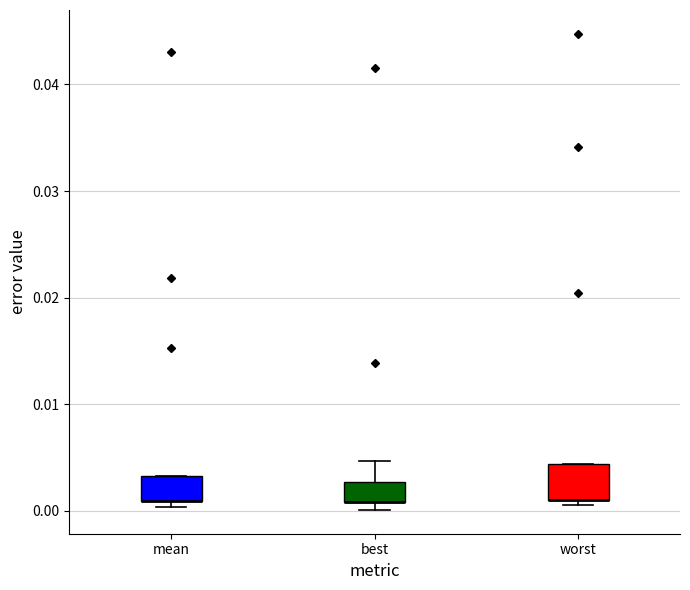

Where is the lower edge of the box for worst on the y-axis? The values are not printed on the chart, so give them approximately, as read against the axis.

0.001